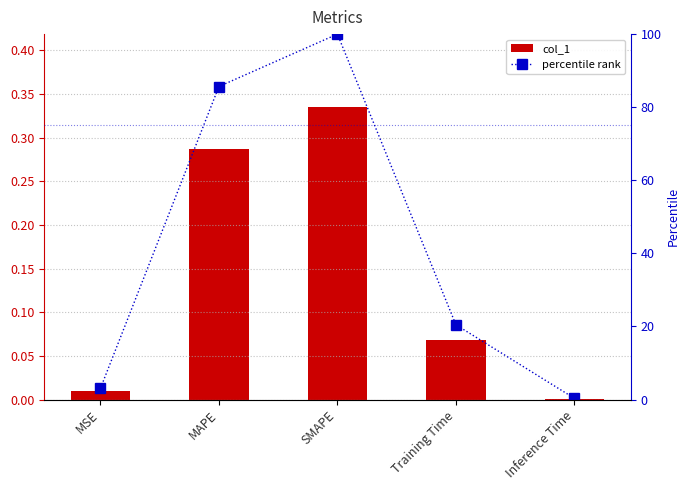

What is the difference between the highest and lowest values at Training Time?

20.4